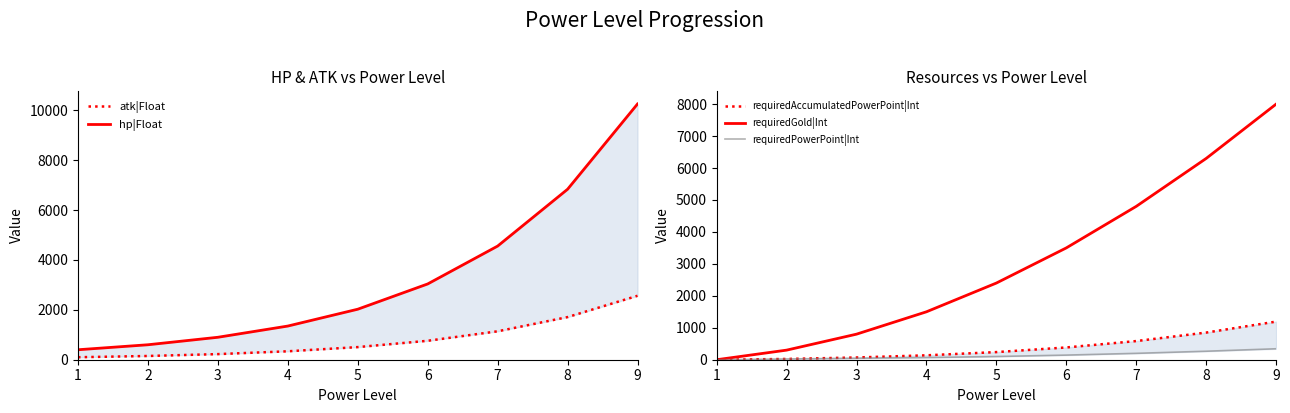

At how many categories does at least one series exceed 3530?

3